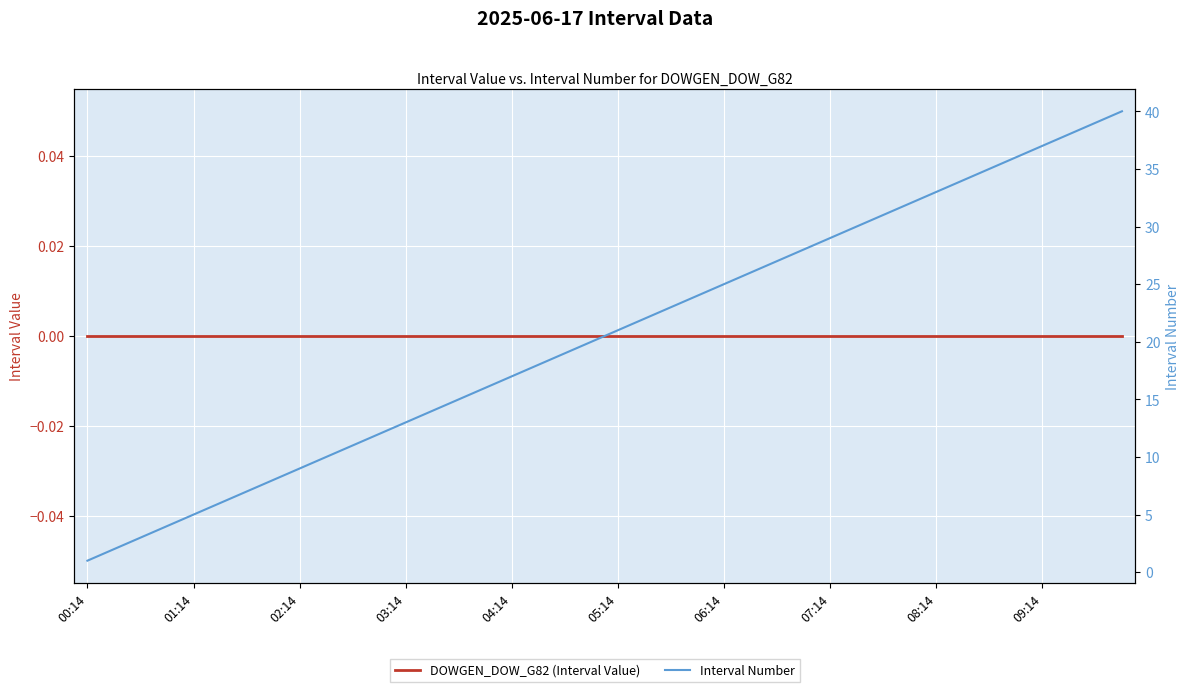

Which has a higher value, 09:14 or 27?

09:14